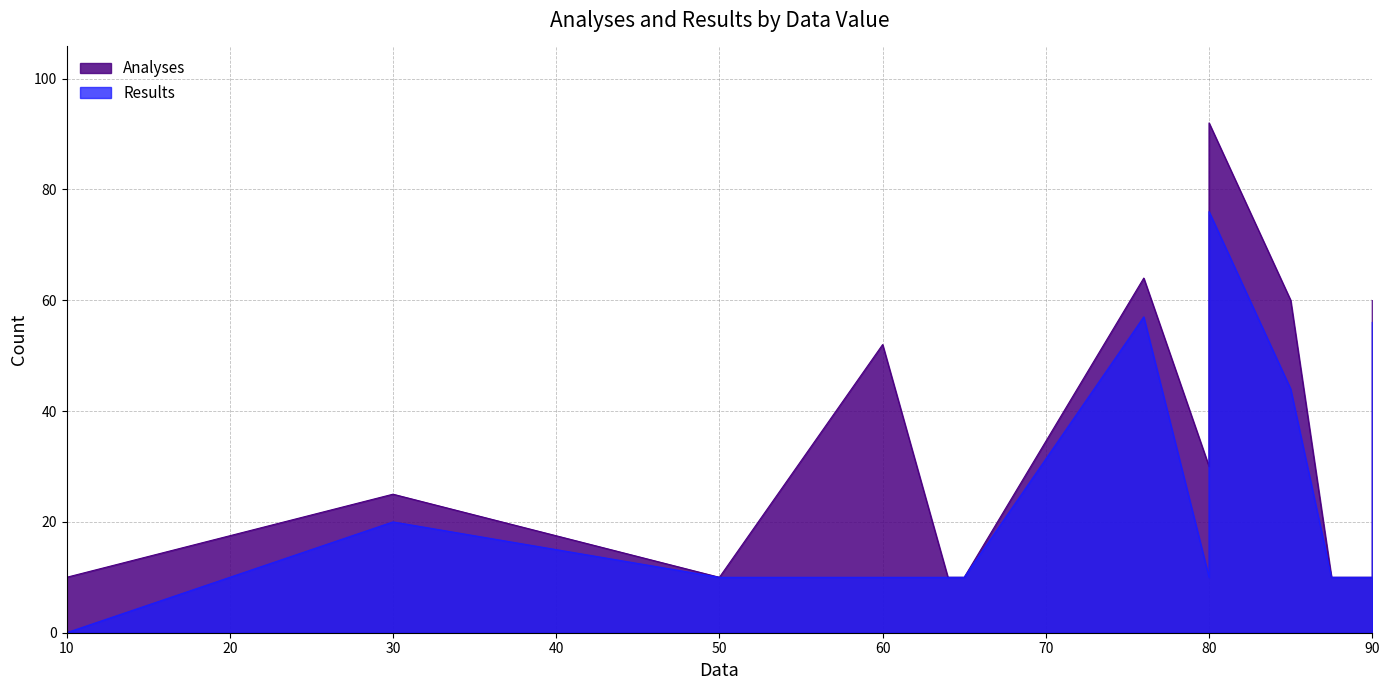

True or false: Results has more than 2 points higher than both neighbors.

True